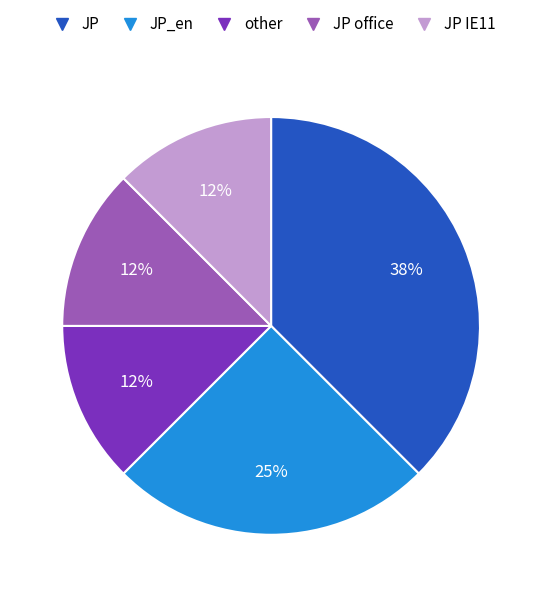

Is there any slice that represents more than half of the pie?

No